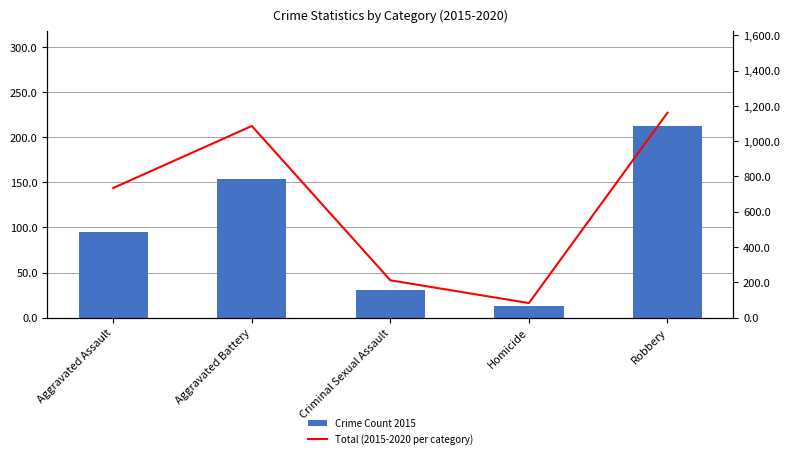

How many data points in Total (2015-2020 per category) are less than 735?

2